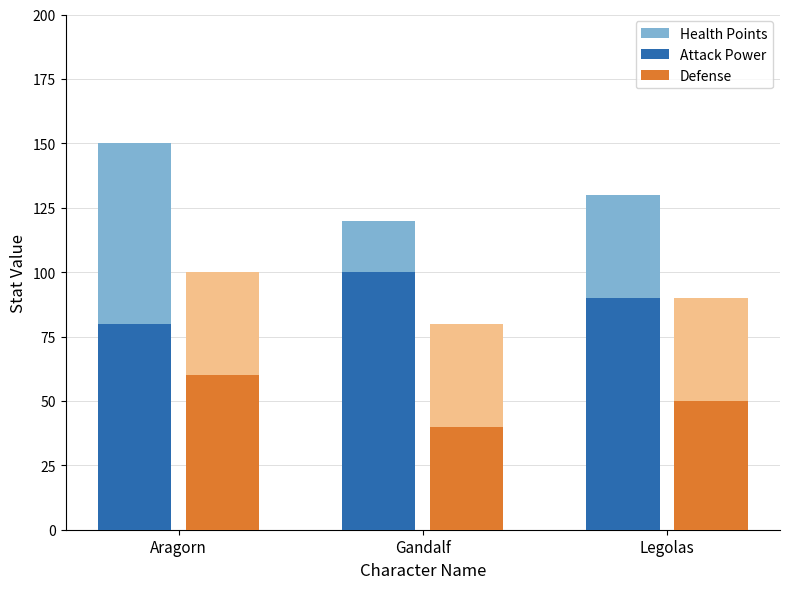

Between Aragorn and Legolas, which is larger?

Aragorn